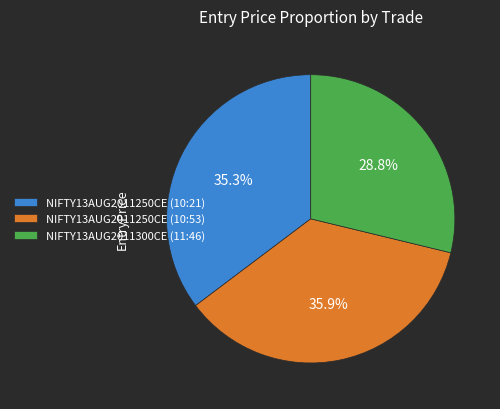

Is there any slice that represents more than half of the pie?

No